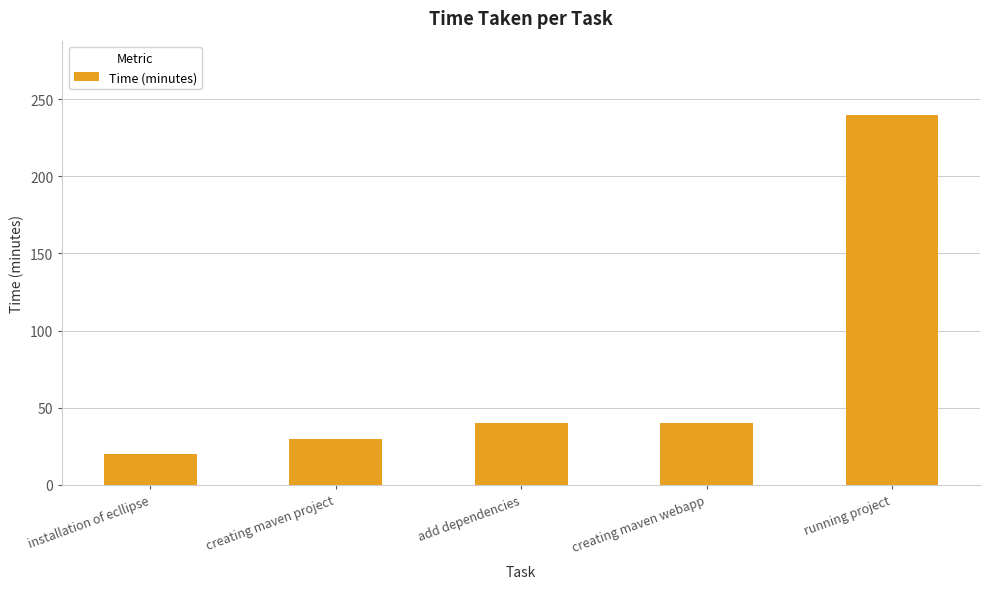

What is the change in value from installation of ecllipse to creating maven project?

+10